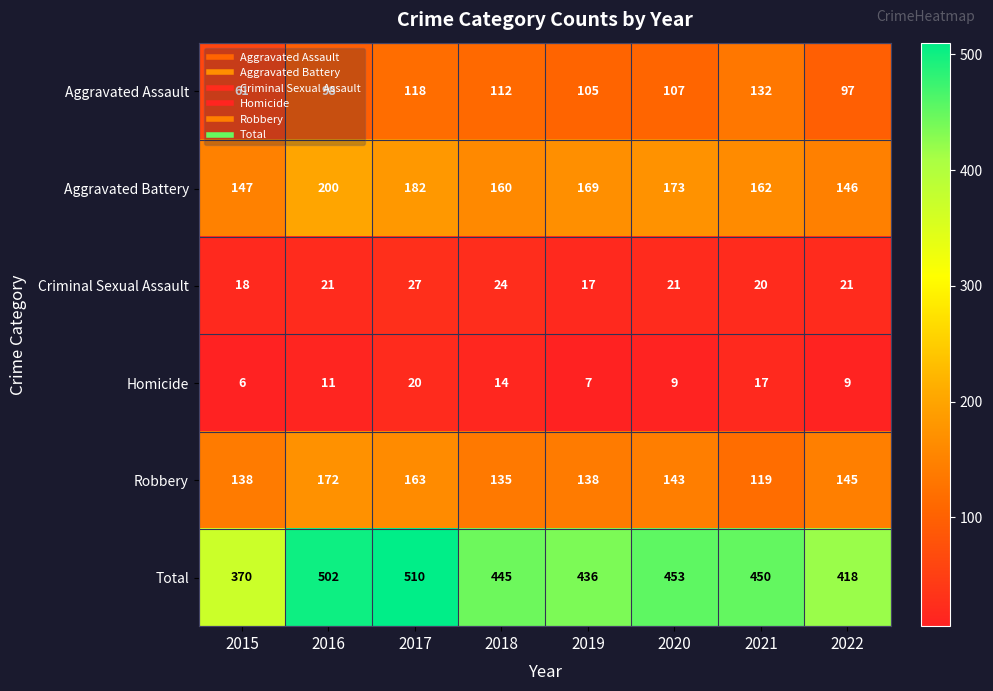

What is the sum of all Total values?

3584